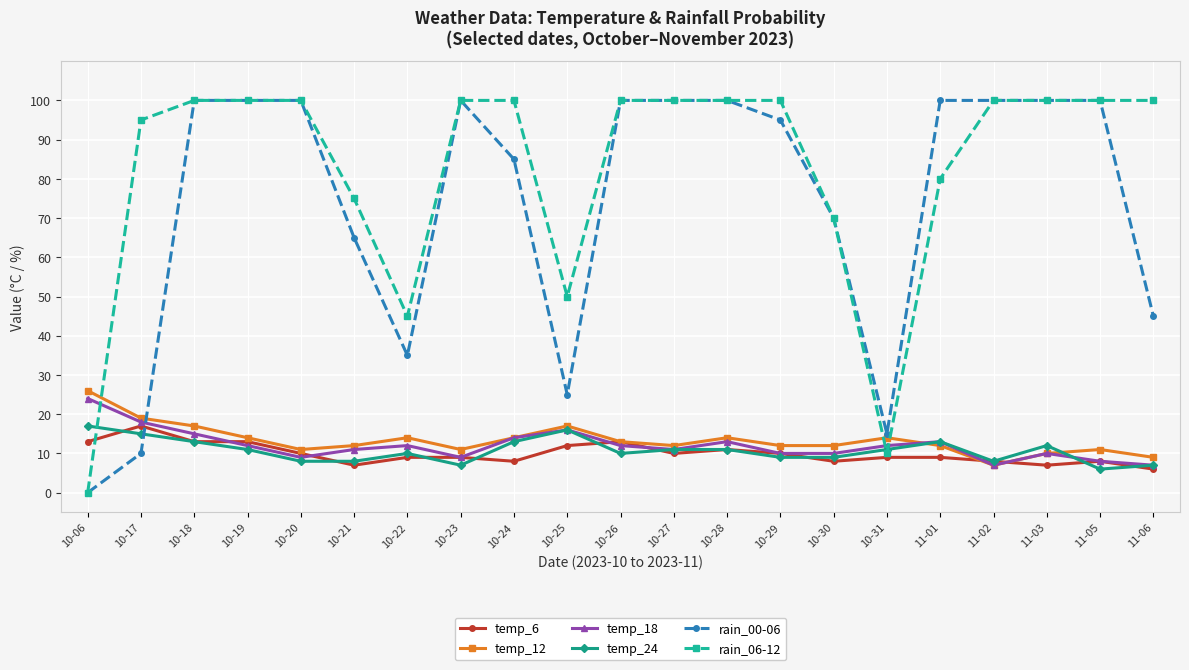

Is the value of temp_6 at 10-26 greater than the value of rain_06-12 at 10-22?

No